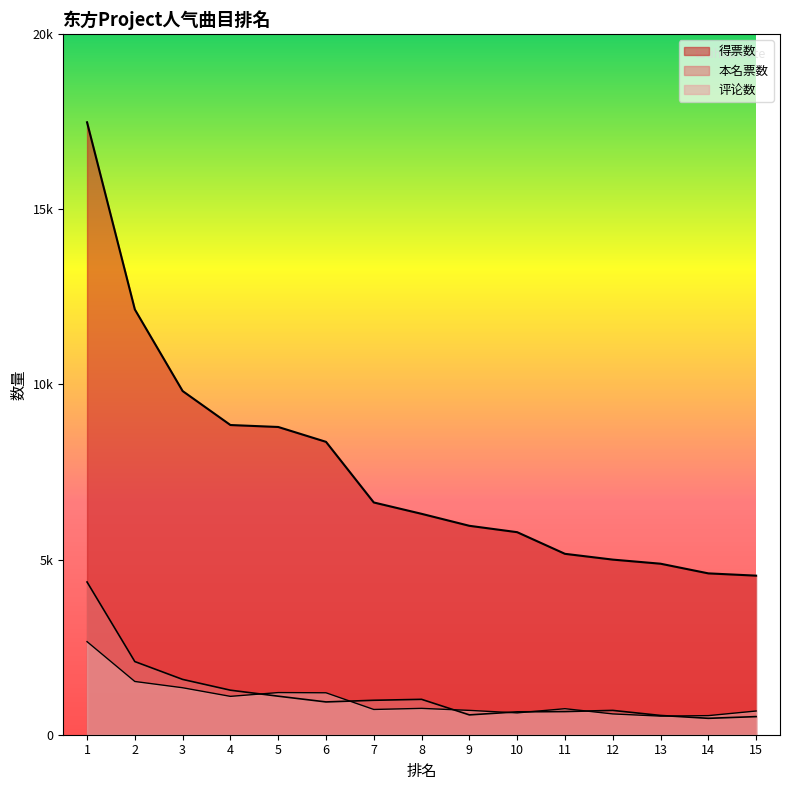

Reading right to left, transcribe all the data shown in this chart.

得票数: 4541	4606	4882	4999	5164	5782	5964	6306	6630	8361	8785	8841	9811	12140	17483
本名票数: 517	468	550	694	661	653	566	1010	983	936	1100	1271	1579	2088	4360
评论数: 677	545	531	594	743	623	695	752	721	1197	1203	1095	1341	1520	2657